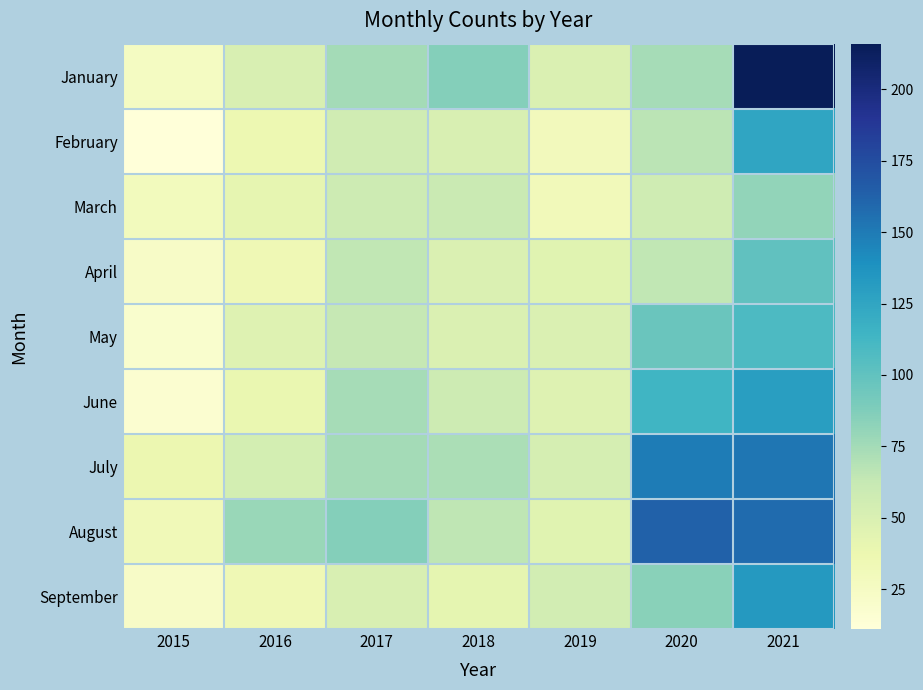

Which has a higher value, 2016 or 2021?

2021